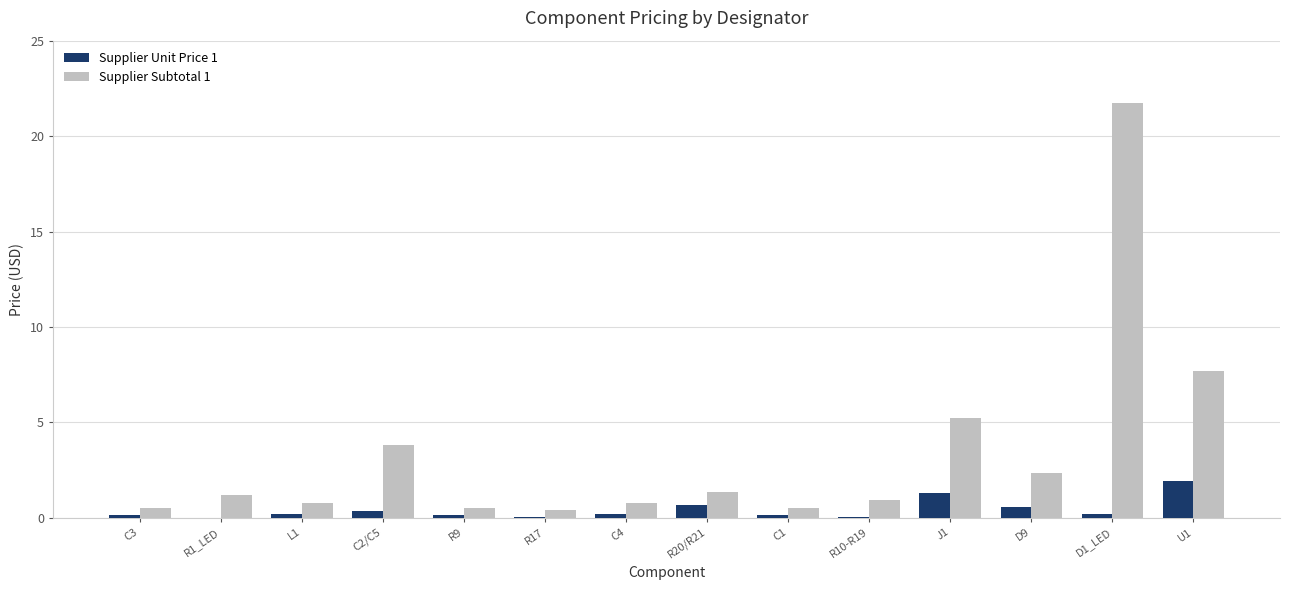

Which series has the largest total across all categories?

Supplier Subtotal 1